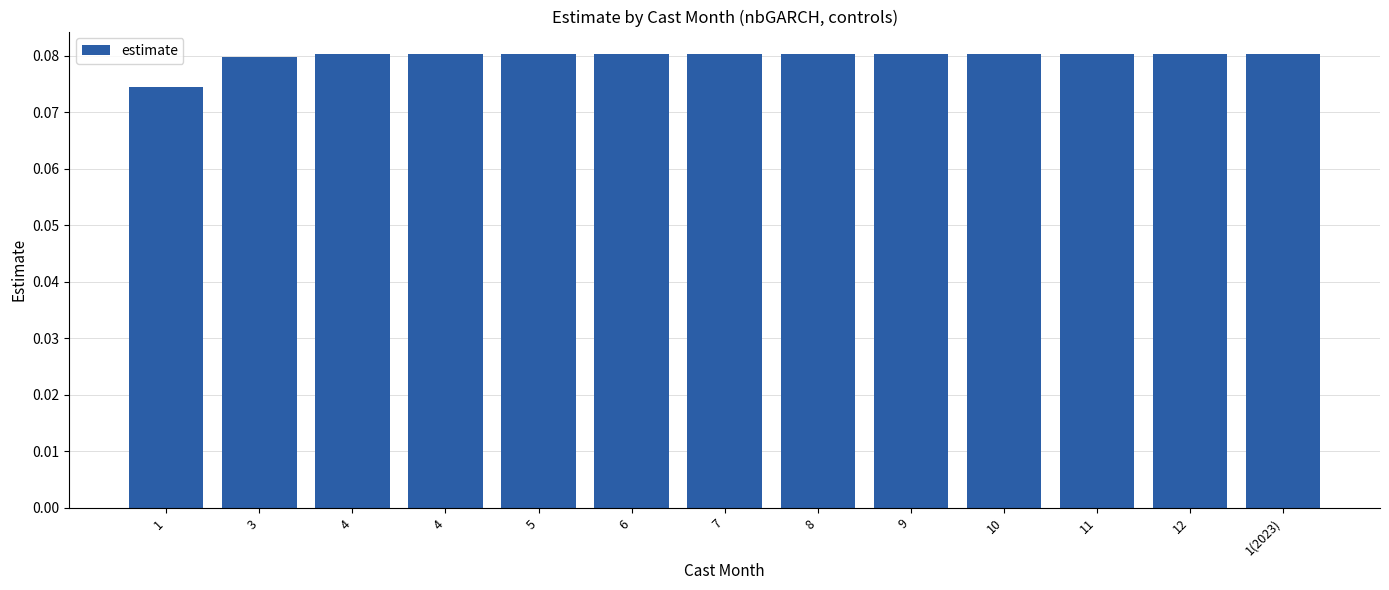

How many data points does each series have?

13